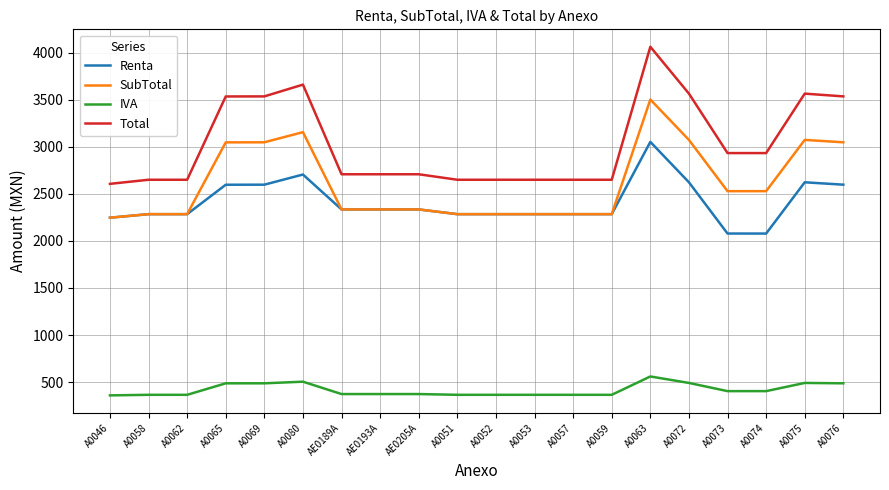

Rank the series by their maximum value, from highest to lowest.

Total, SubTotal, Renta, IVA